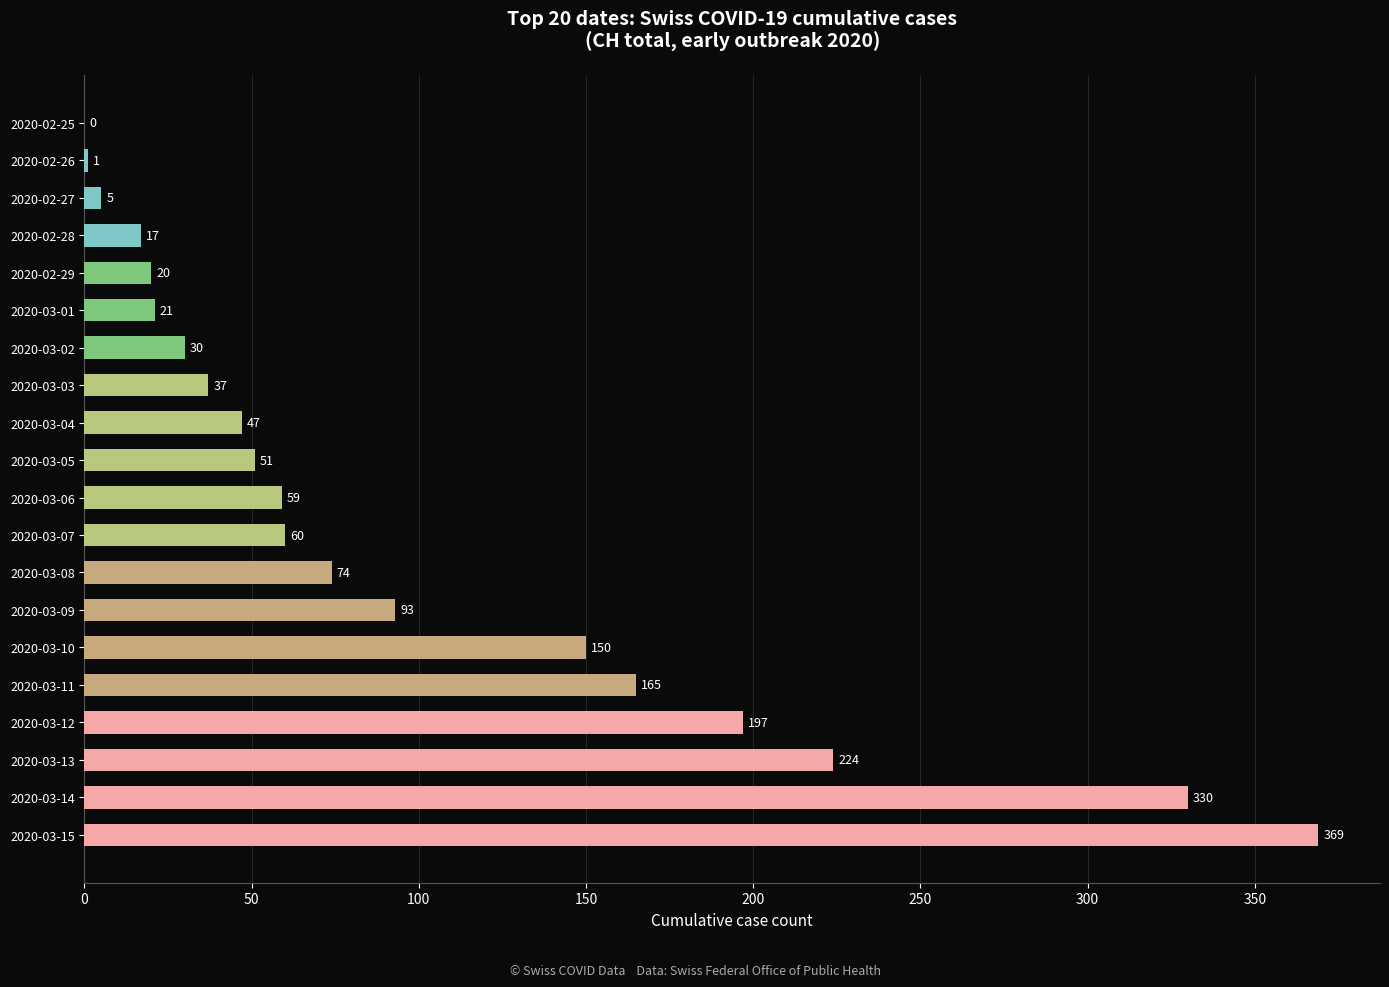

The chart shows a value of 150 at 2020-03-10. True or false?

True